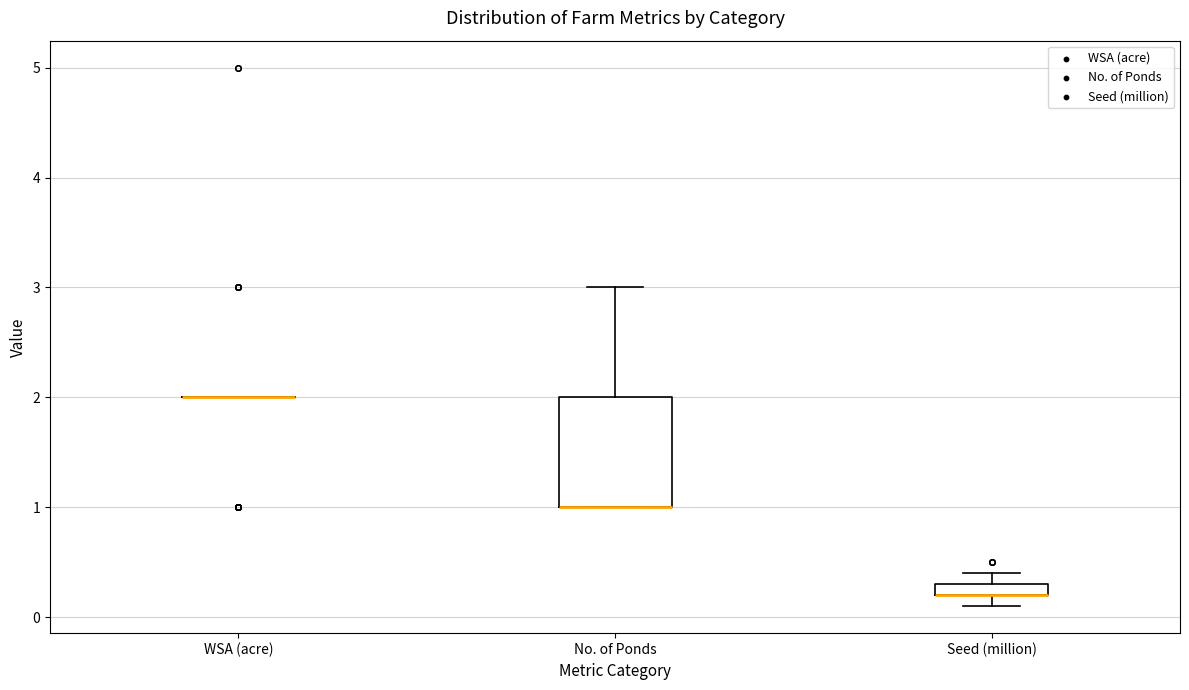

Which box is the tallest, from its lower edge to its upper edge?

No. of Ponds